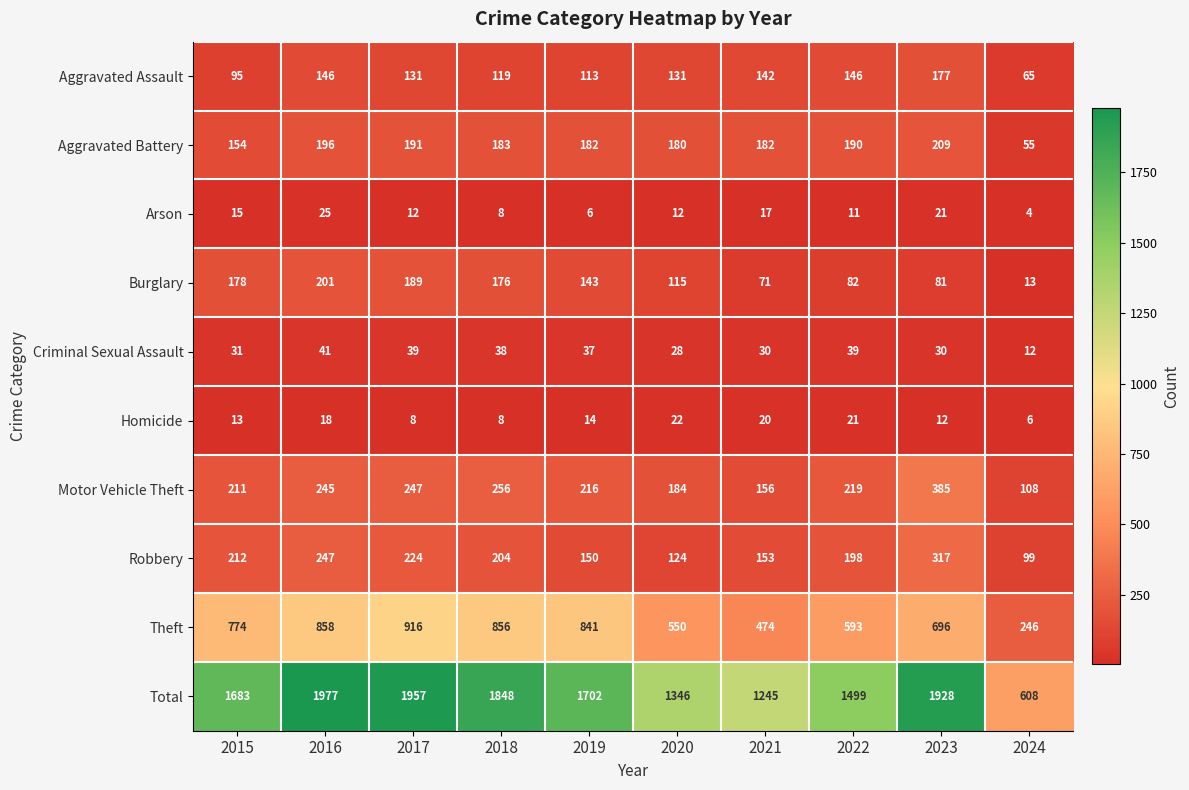

Where does the Criminal Sexual Assault series first go above 37?

2016